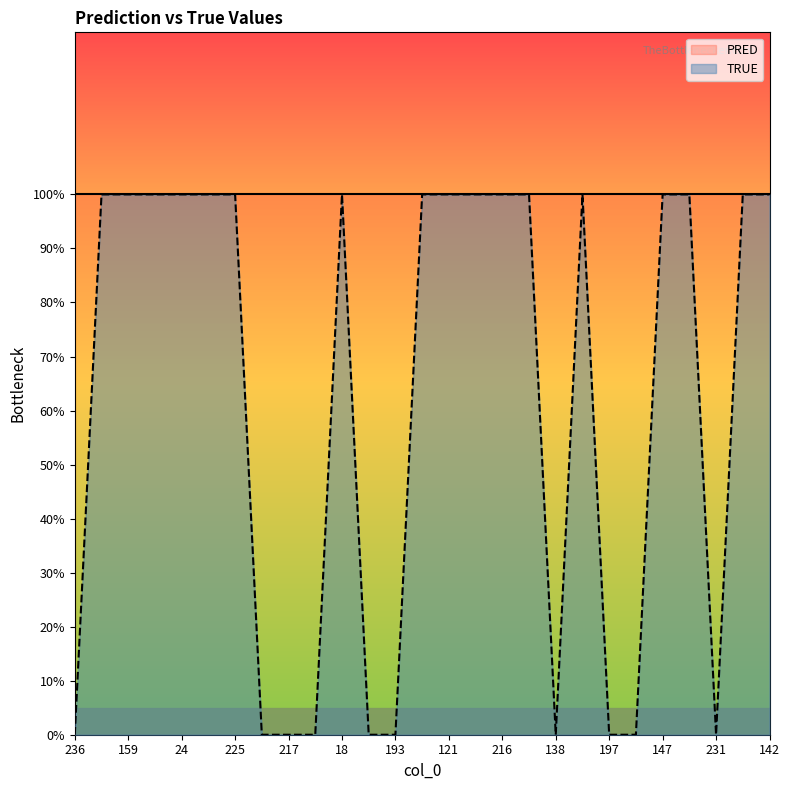

The value at 232 is 2. True or false?

False